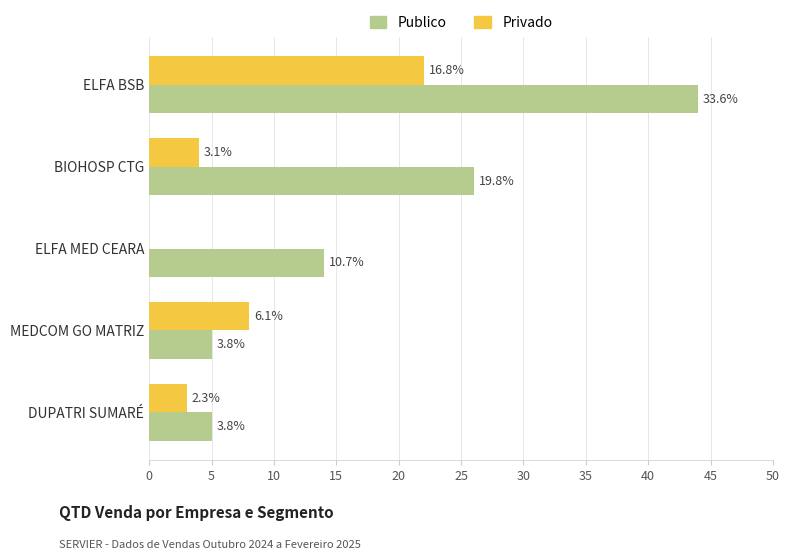

What are all the series names shown in the legend?

Publico, Privado